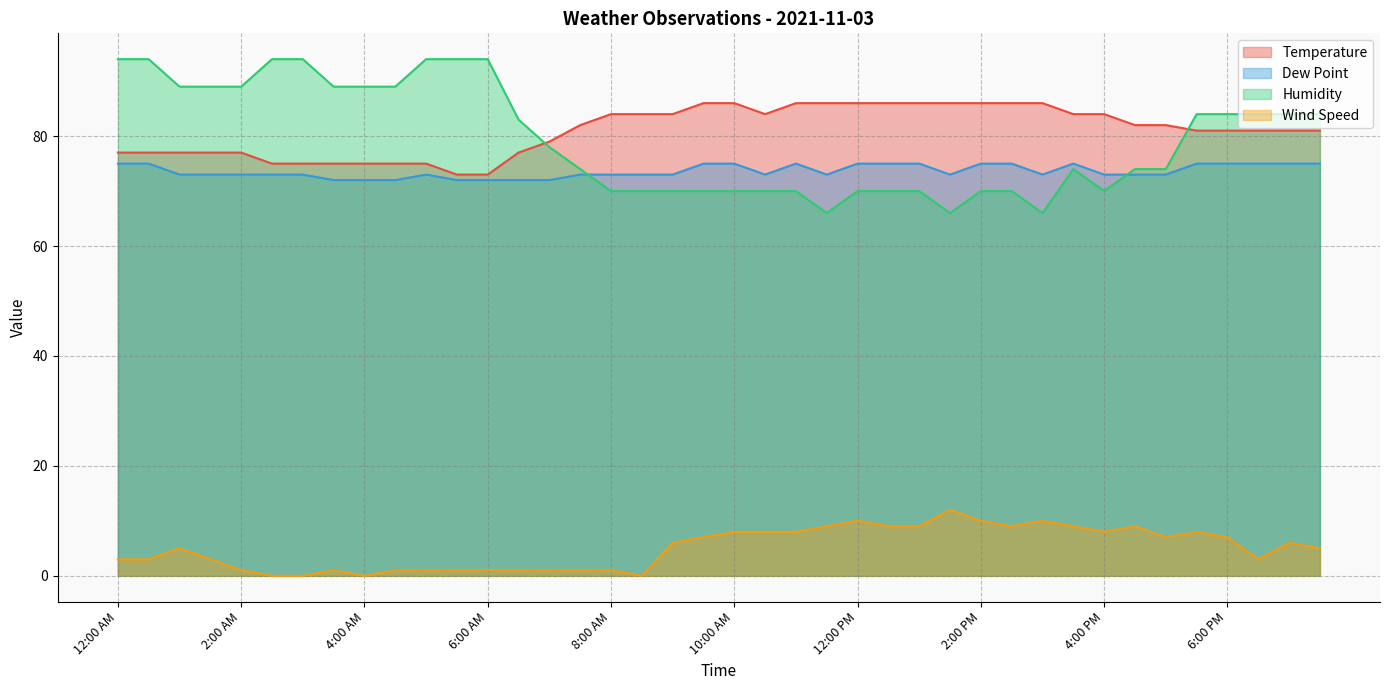

Is it true that Dew Point equals 75 at 5:30 PM?

True